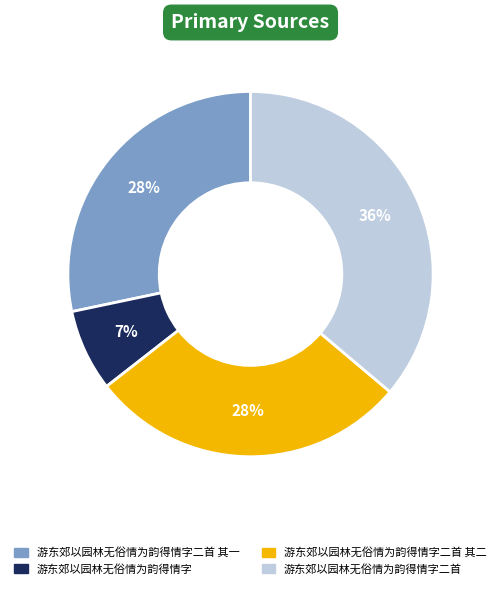

To the nearest percent, what is the difference between the largest and smallest slice percentages?

29%